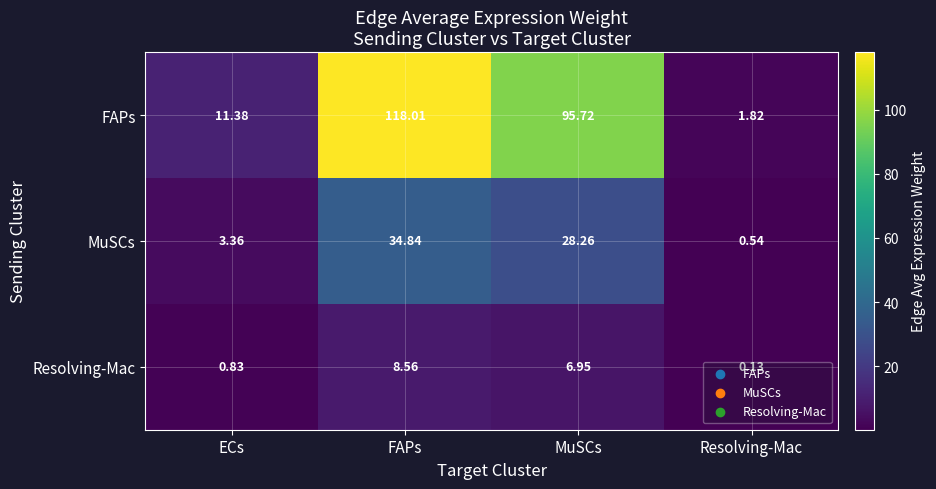

List the series in order of their peak value, highest first.

FAPs, MuSCs, Resolving-Mac